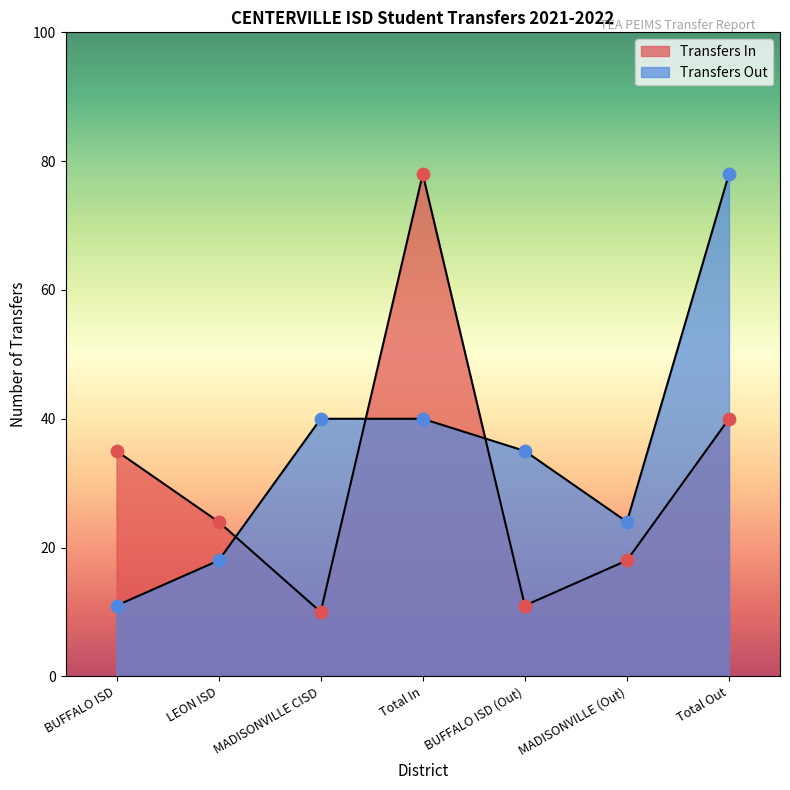

Which series contains the lowest Y value?

Transfers In